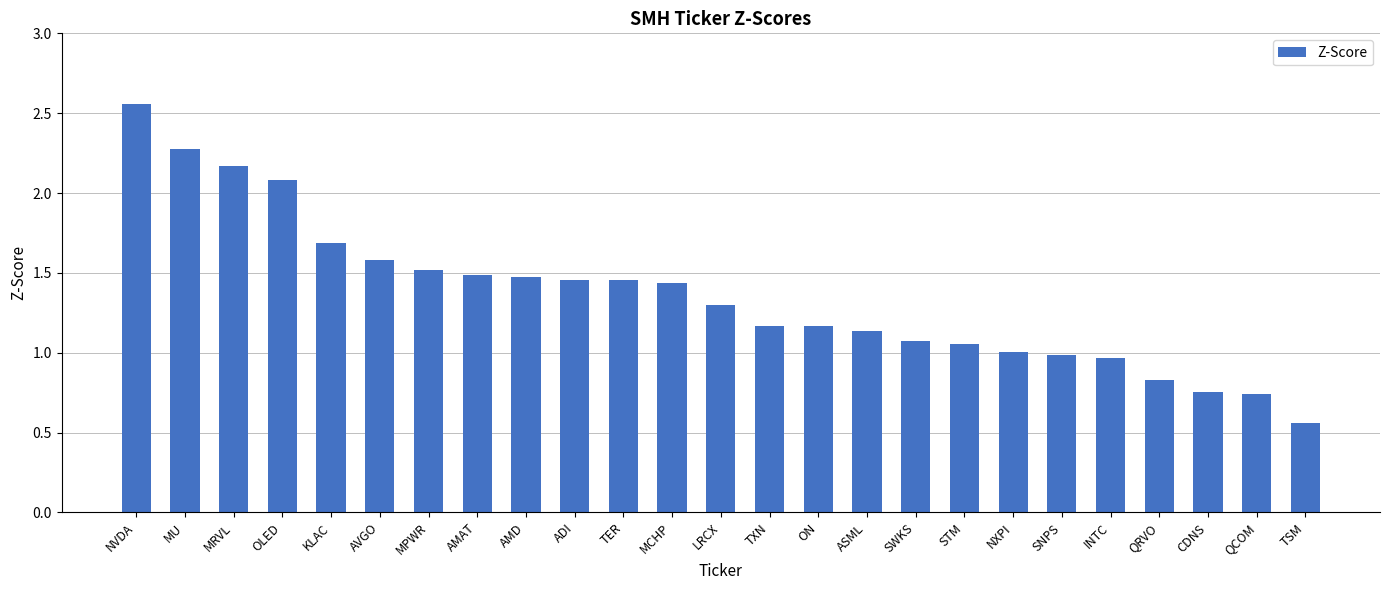

Are the bars grouped side by side (vs. stacked)?

No